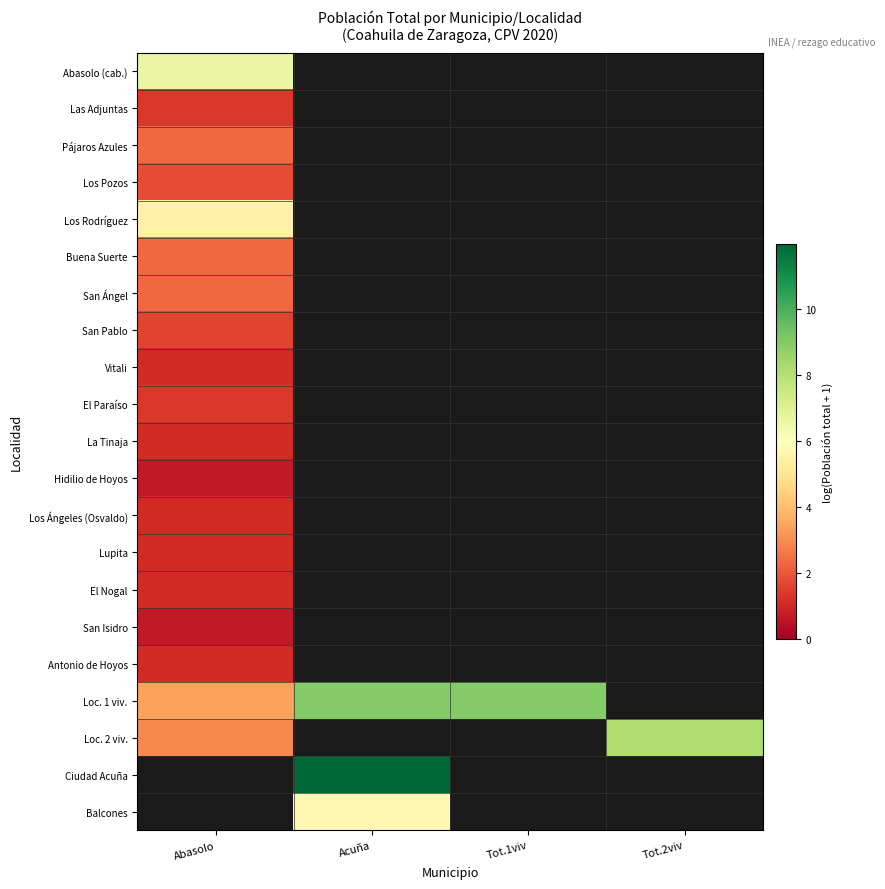

Which has a higher value, Acuña or Tot.2viv?

Tot.2viv